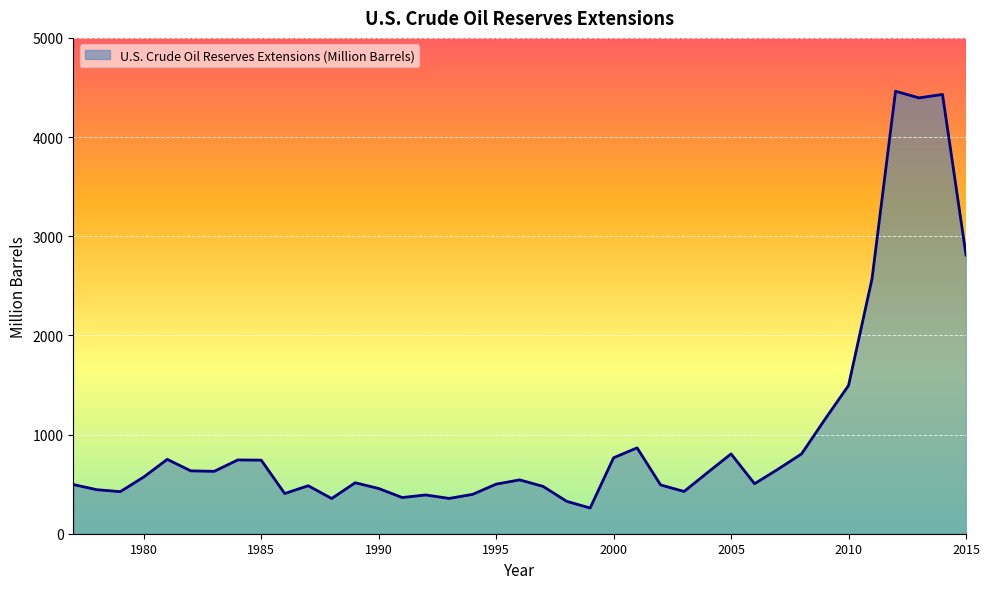

What is the difference between the maximum and minimum values?

4203